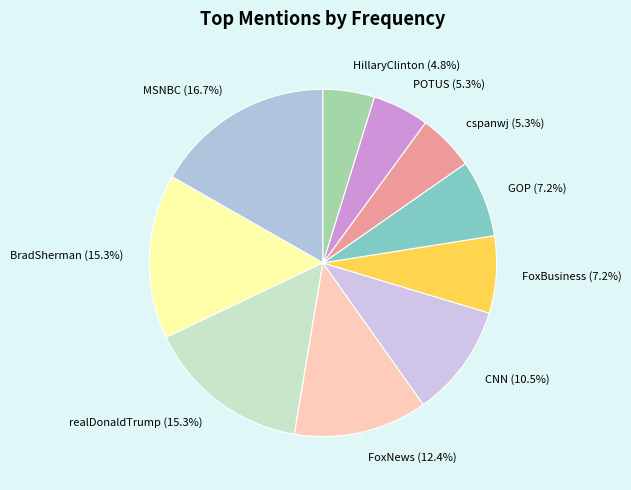

What is the largest slice in the pie chart?

MSNBC